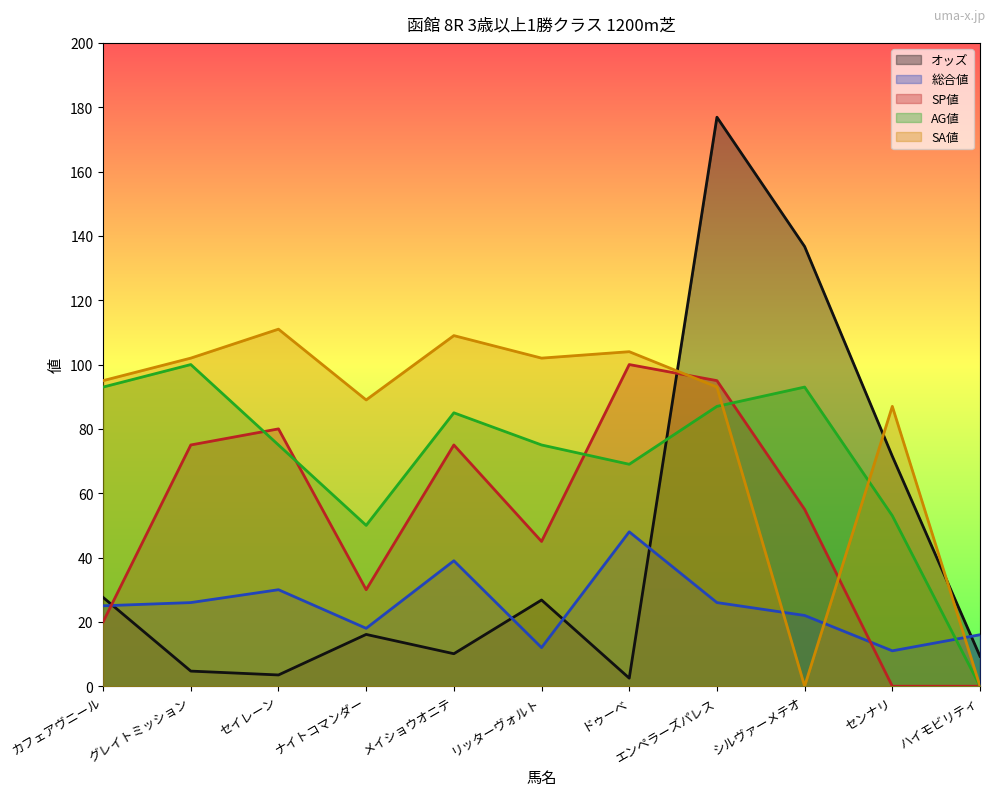

What is the label of the 10th point from the right?

グレイトミッション